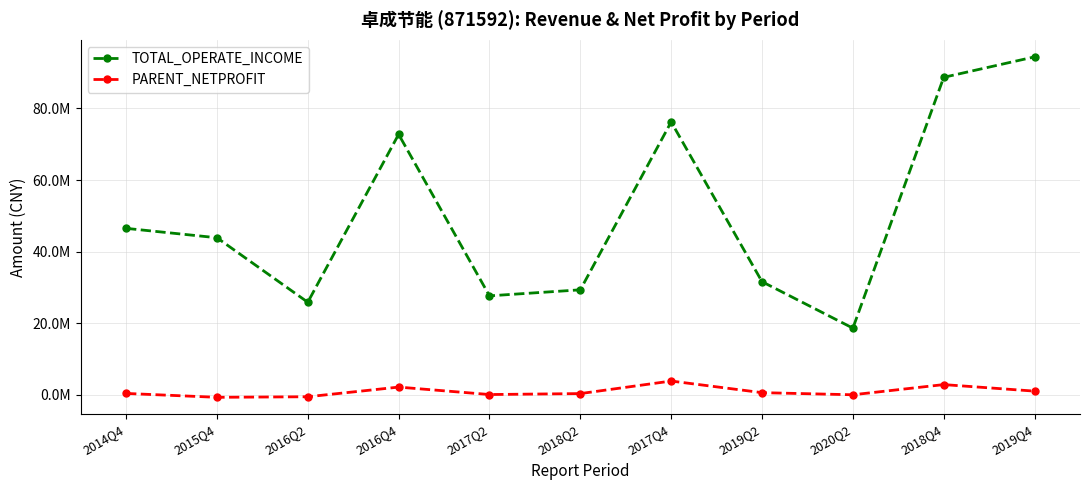

What position from the left is 2017Q4?

7